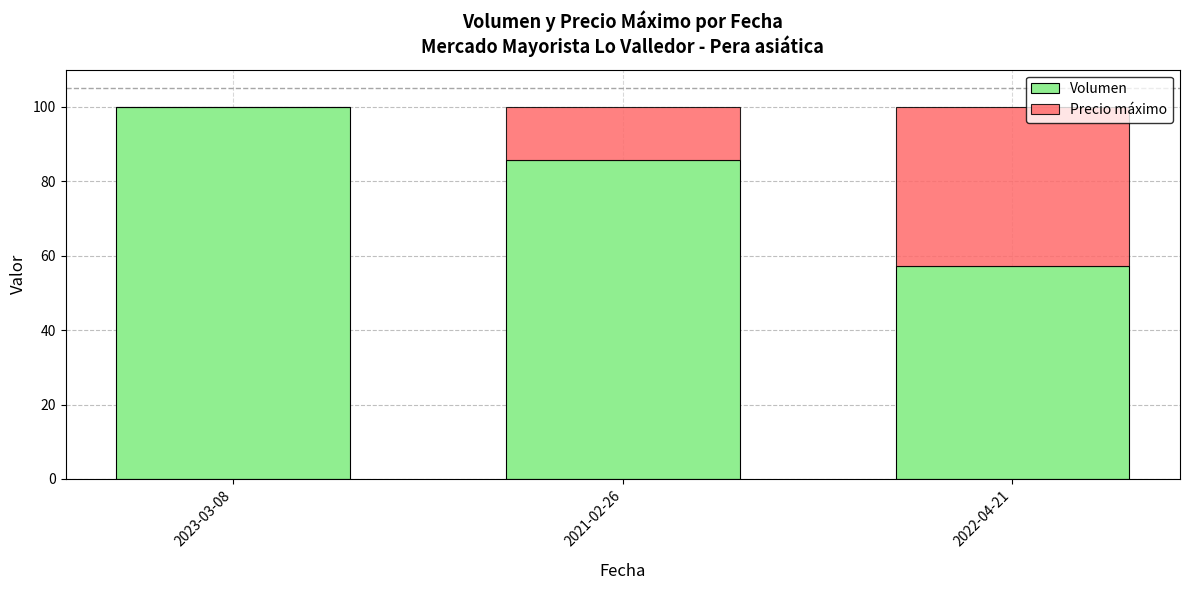

What is the sum of all Volumen values?

242.9